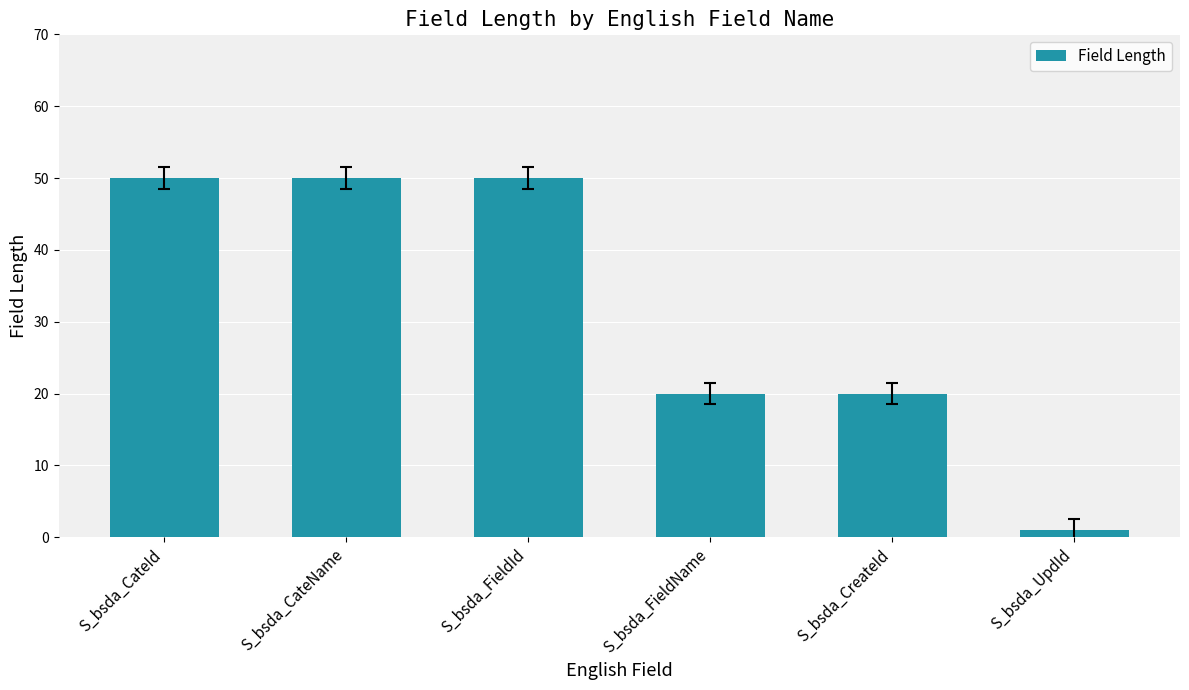

Reading left to right, transcribe all the data shown in this chart.

50	50	50	20	20	1